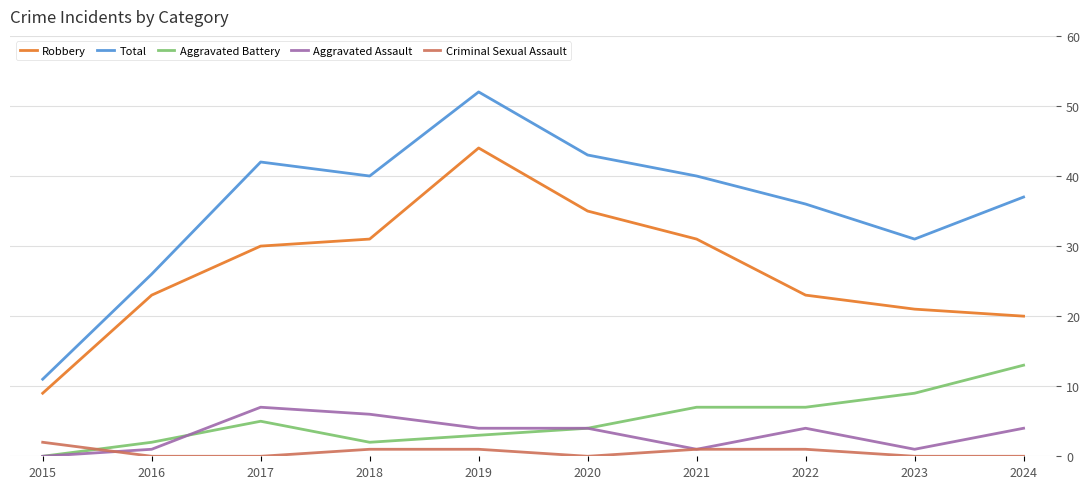

List the series in order of their peak value, lowest first.

Criminal Sexual Assault, Aggravated Assault, Aggravated Battery, Robbery, Total